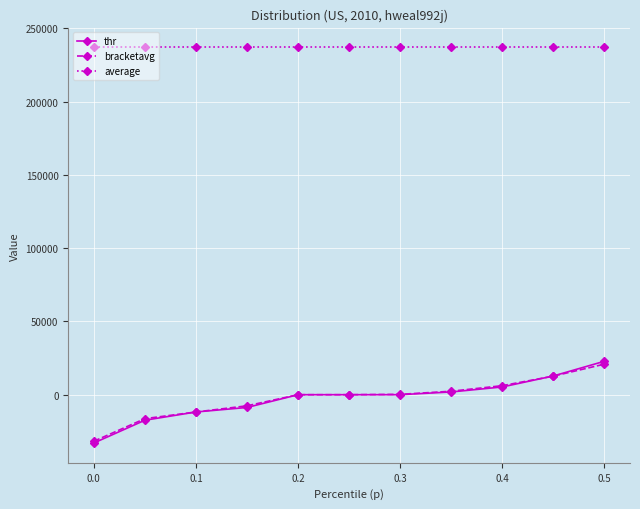

True or false: average and thr intersect in this chart.

False